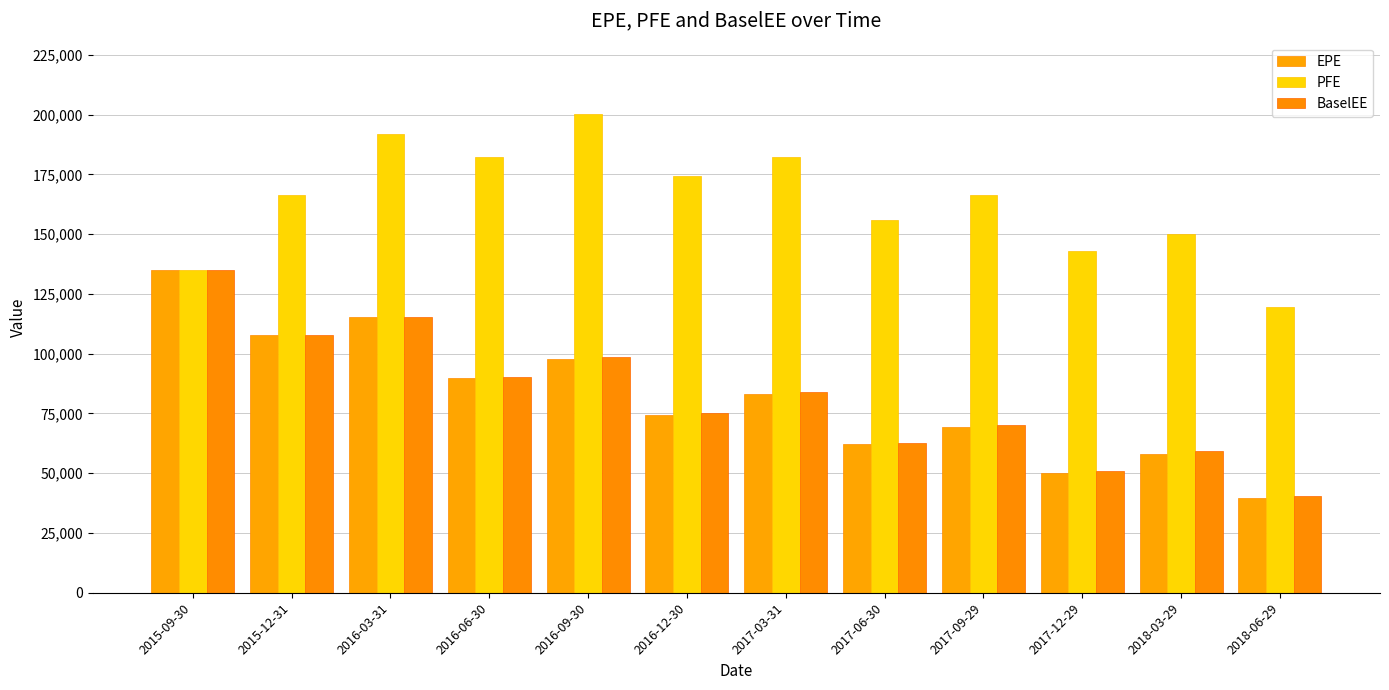

What is the value of the BaselEE bar at the 5th from the left?

98482.6